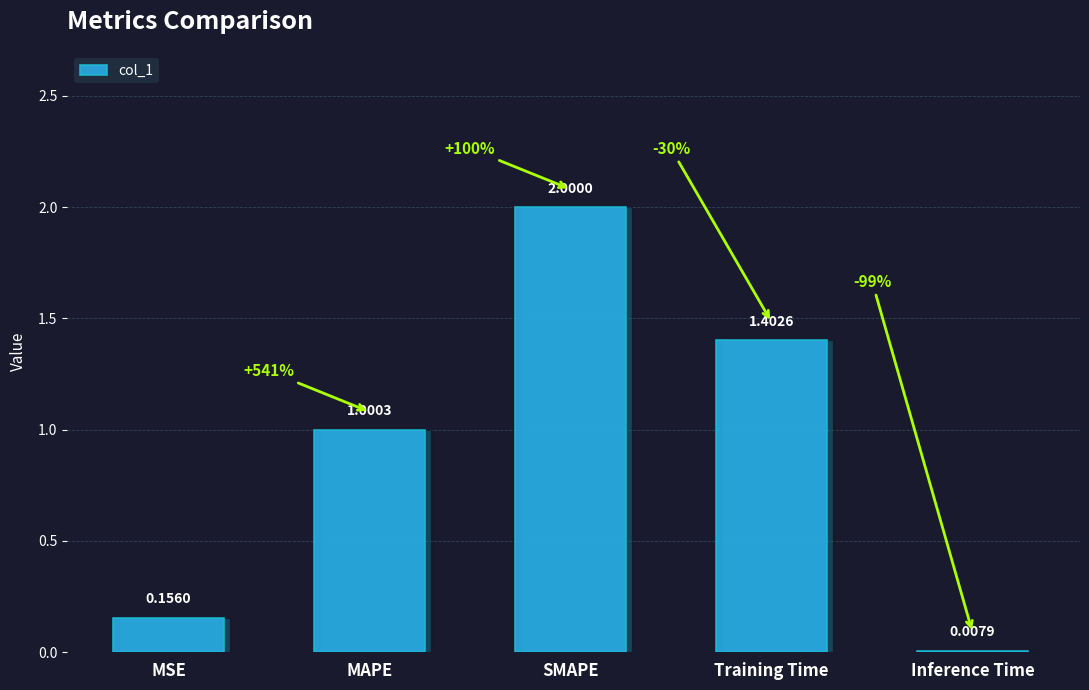

What is the sum of the values at MSE and SMAPE?

2.2